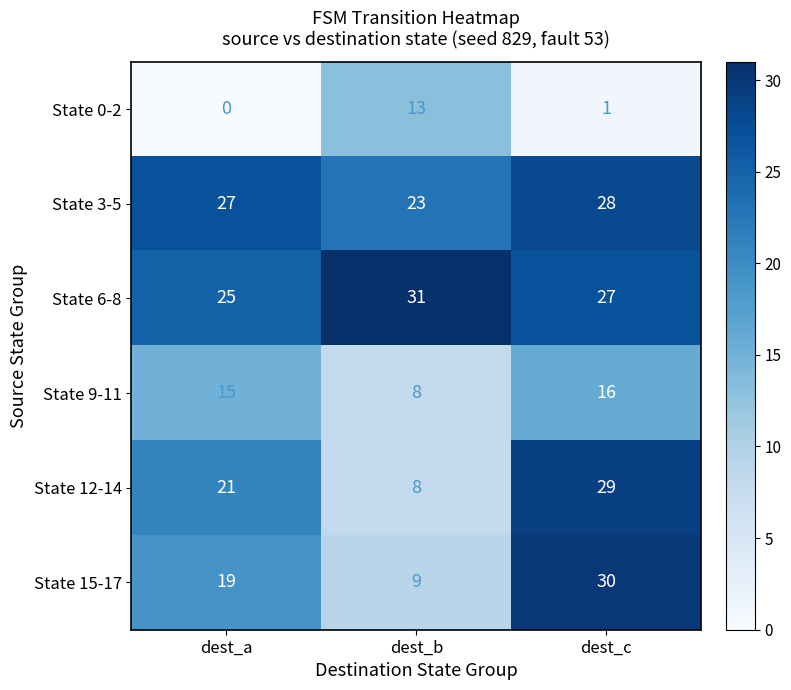

What is the difference between the maximum and second lowest values in the State 15-17 series?

11